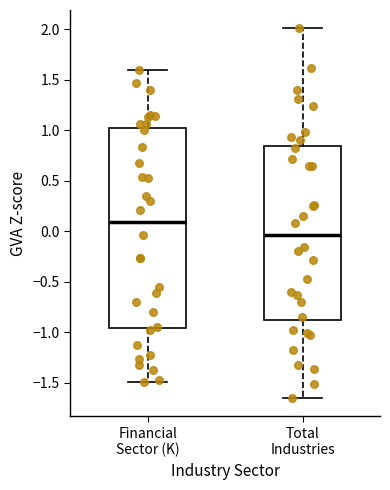

Comparing the boxes themselves (not the whiskers), which one is the tallest?

Financial Sector (K)